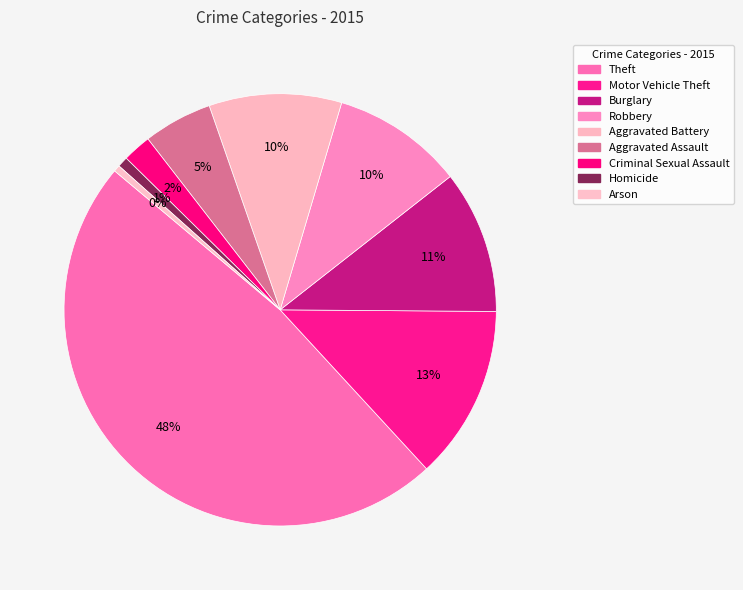

Is it true that Aggravated Assault is 5% of the pie?

True